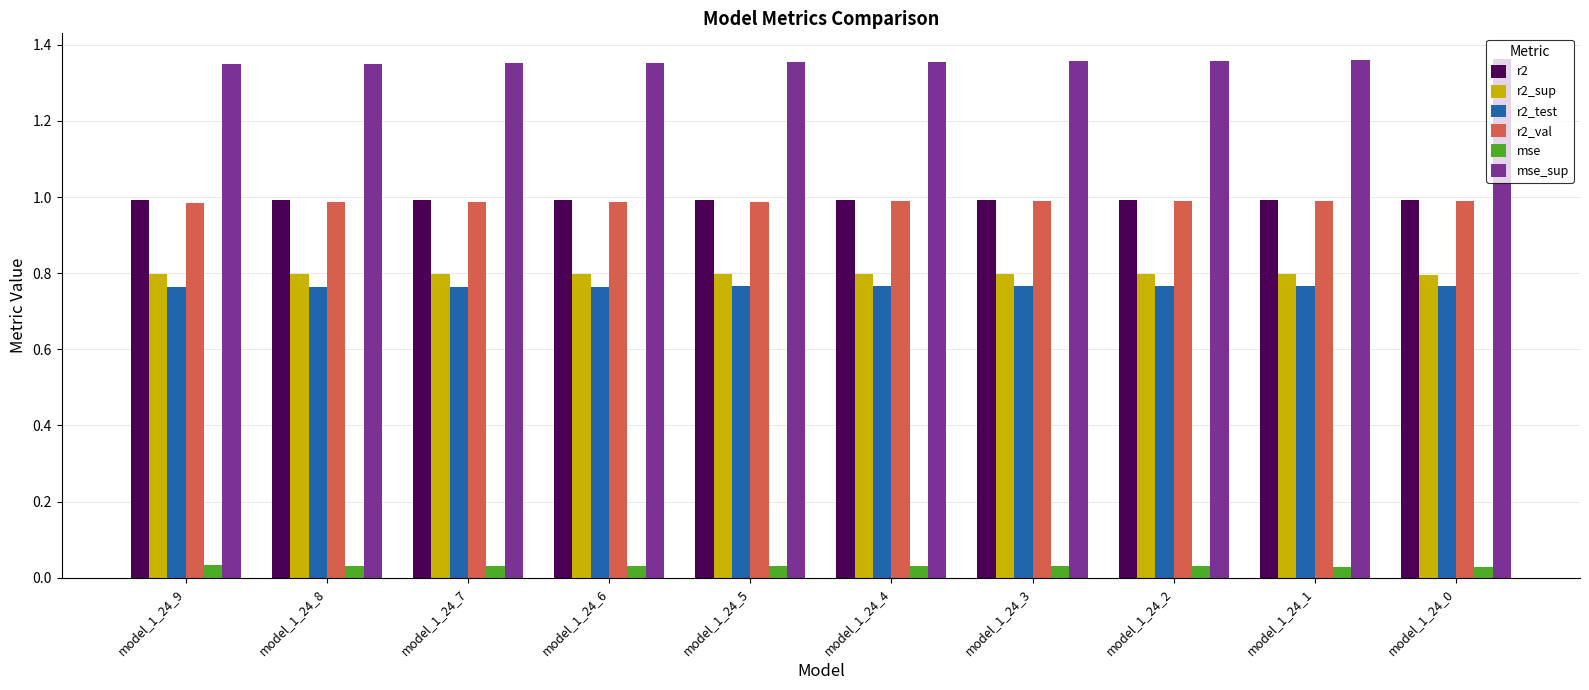

The value of mse_sup at model_1_24_1 is 0.7. True or false?

False